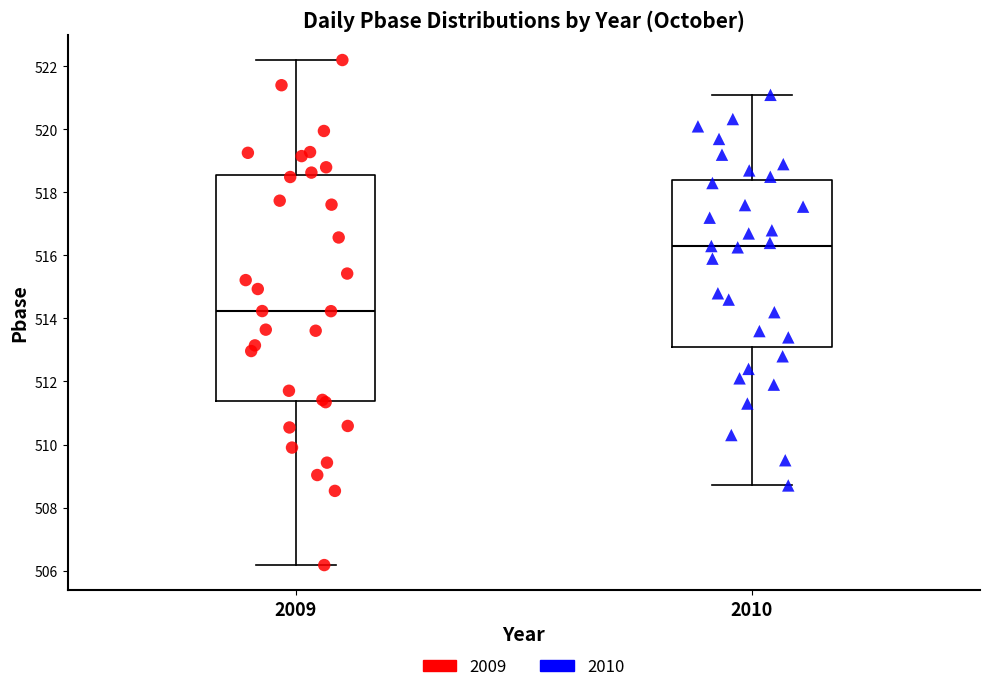

Which box is the tallest, from its lower edge to its upper edge?

2009